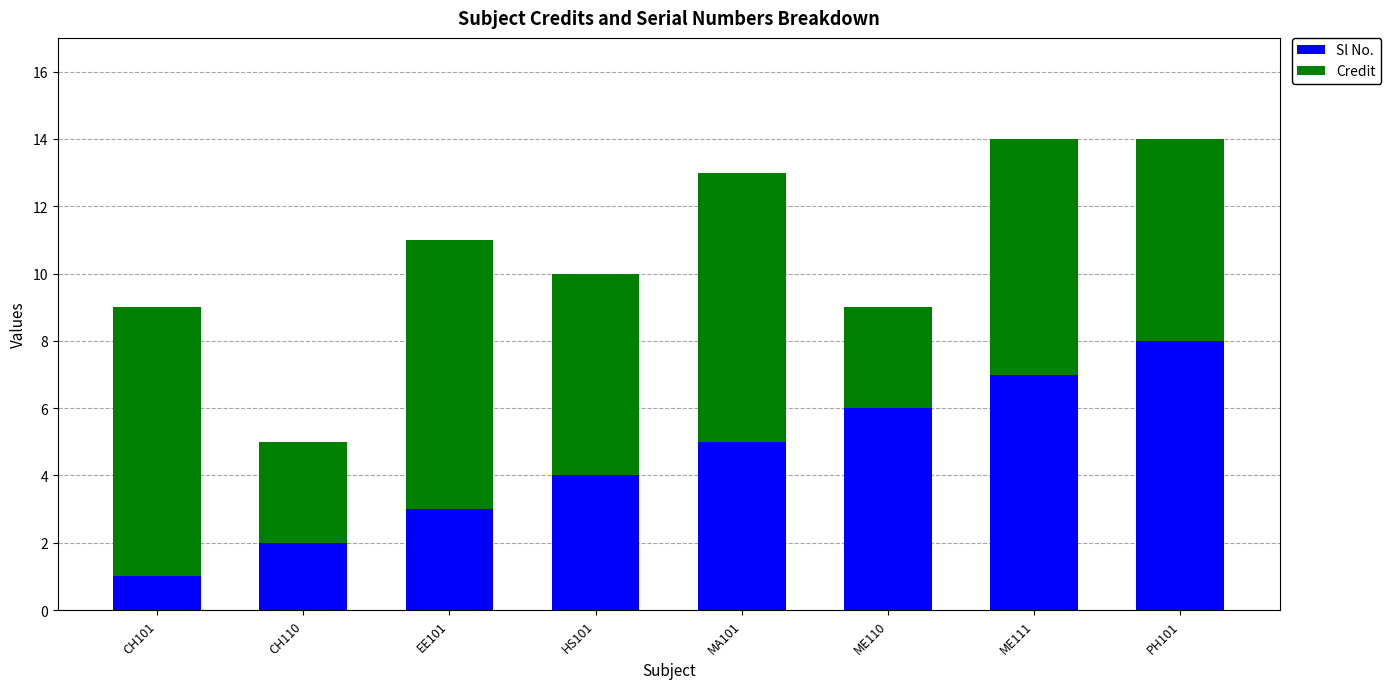

True or false: Sl No. has a value of 1 at CH101.

True